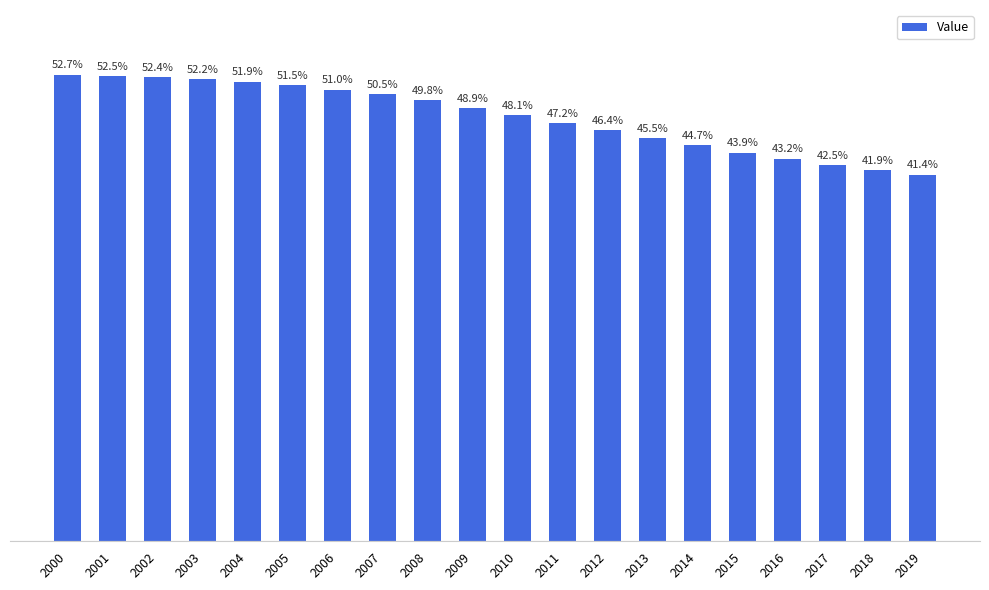

List the labels in order of value, smallest first.

2019, 2018, 2017, 2016, 2015, 2014, 2013, 2012, 2011, 2010, 2009, 2008, 2007, 2006, 2005, 2004, 2003, 2002, 2001, 2000